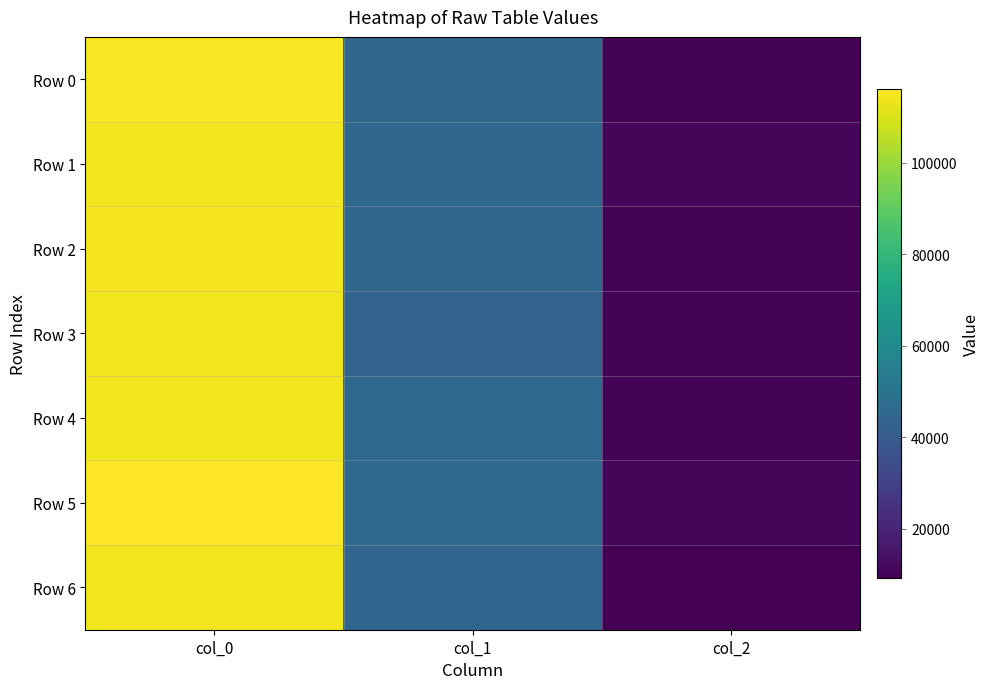

Which series changed the most between col_0 and col_2?

Row 0